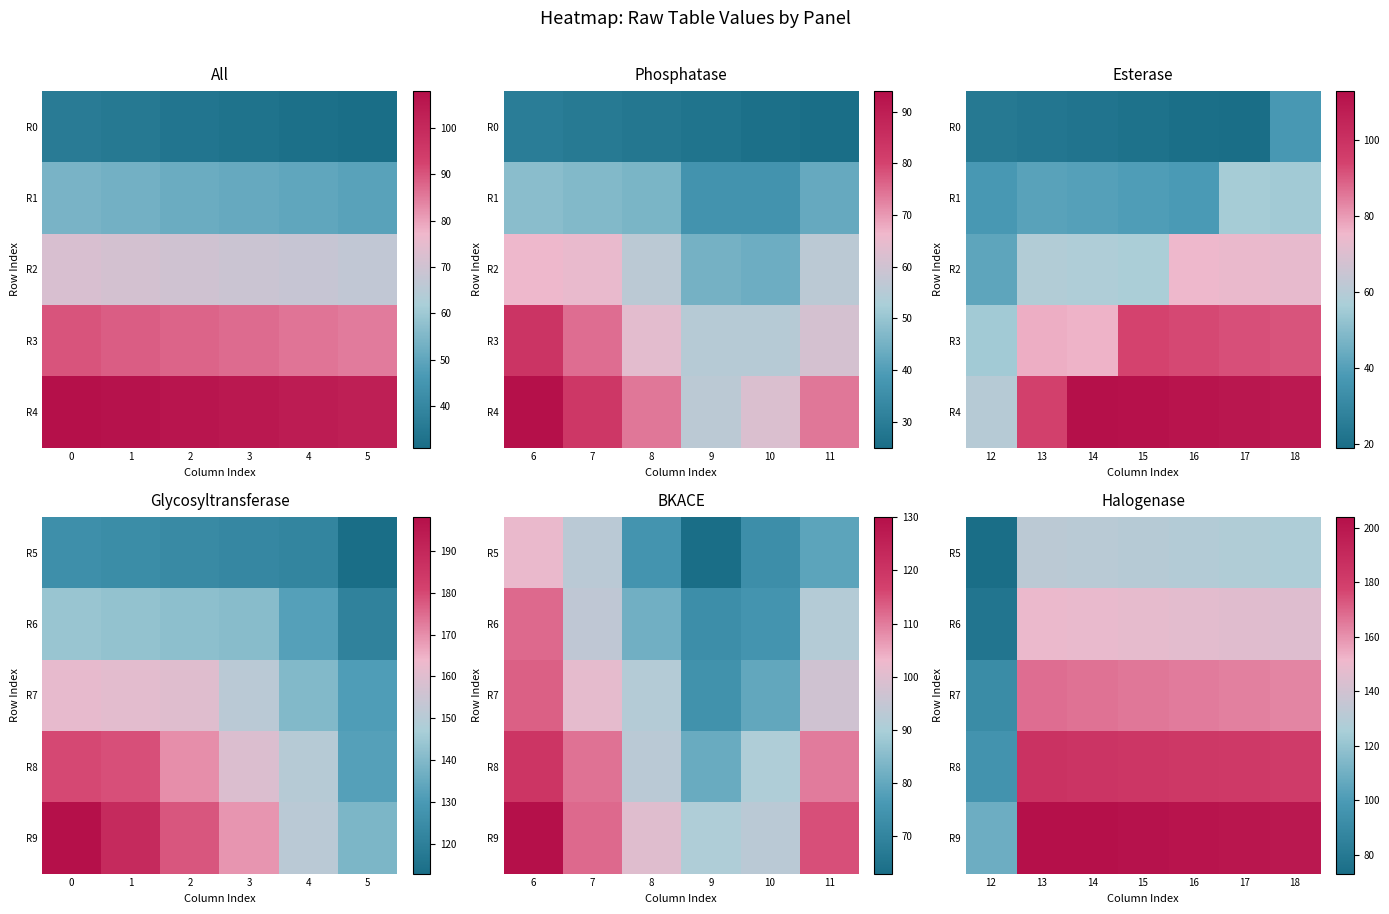

What is the difference between the maximum and minimum values in the R8 series?

90